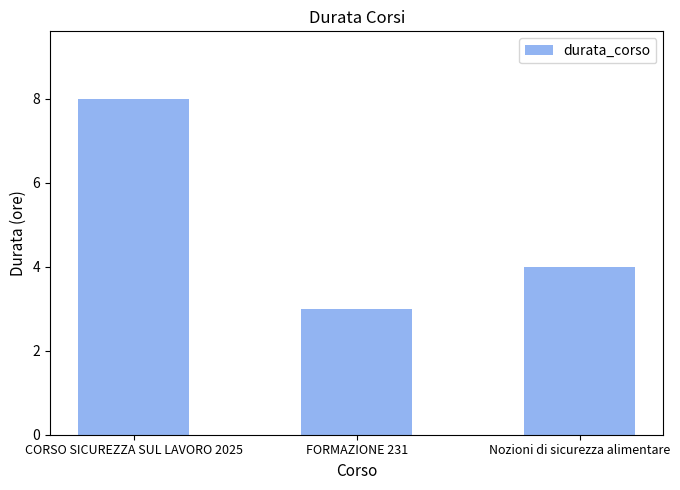

Reading right to left, what are all the values shown in this chart?

4	3	8